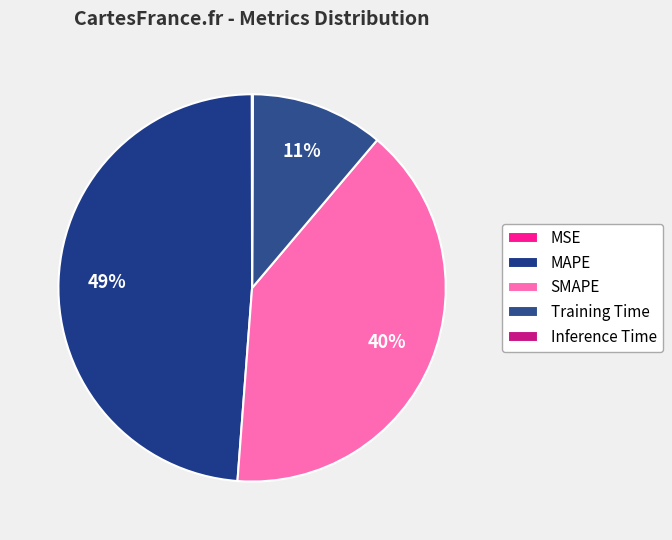

How many slices are in this pie chart?

5